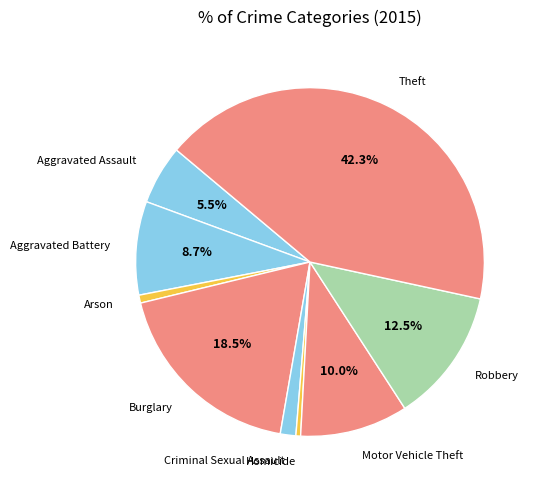

Combined, do Criminal Sexual Assault and Burglary account for over 50%?

No